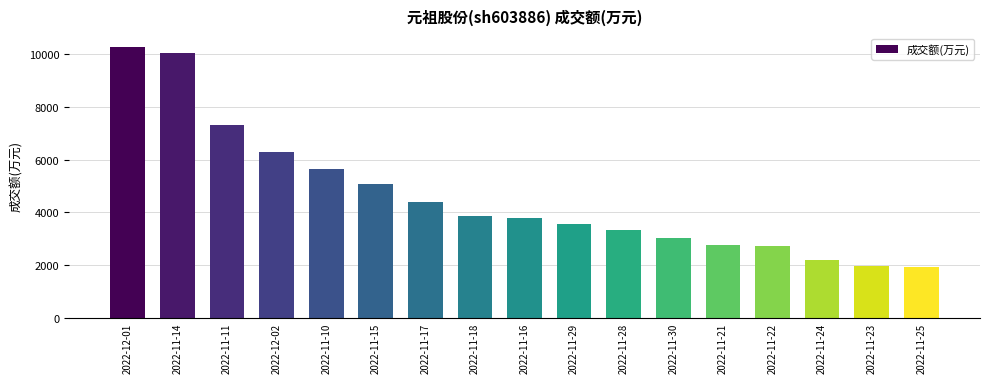

Between 2022-11-14 and 2022-11-15, which is larger?

2022-11-14